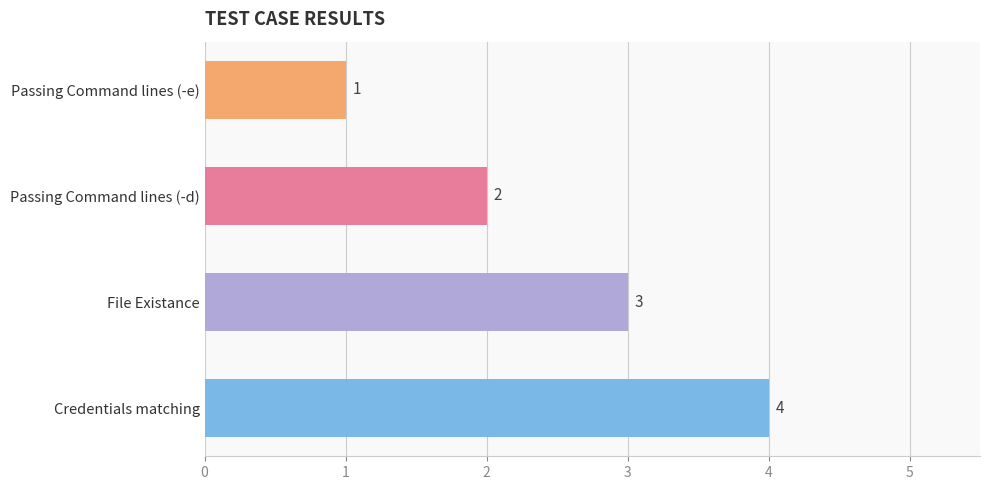

What is the sum of all values?

10